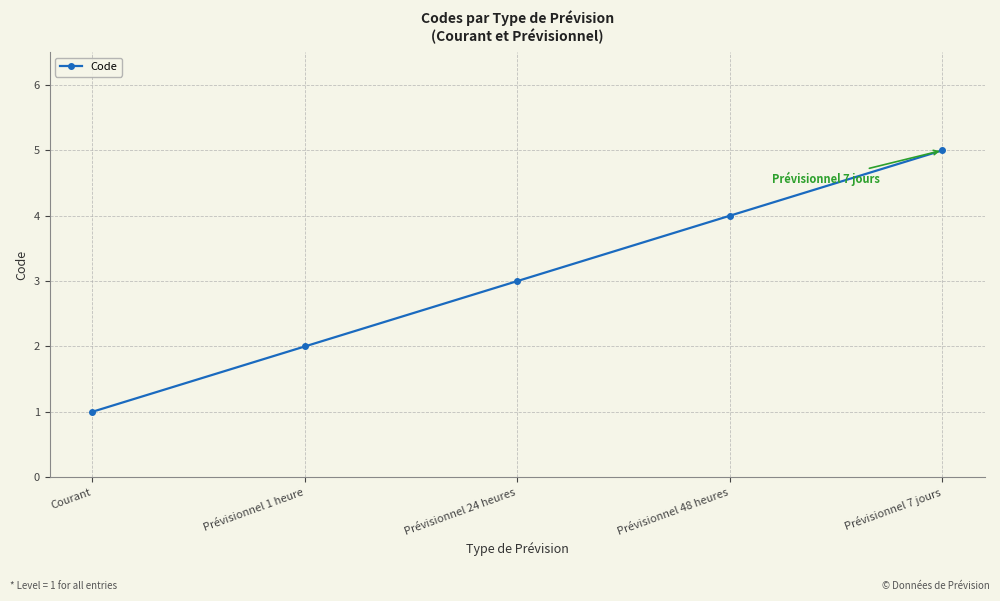

List the labels in order of value, smallest first.

Courant, Prévisionnel 1 heure, Prévisionnel 24 heures, Prévisionnel 48 heures, Prévisionnel 7 jours